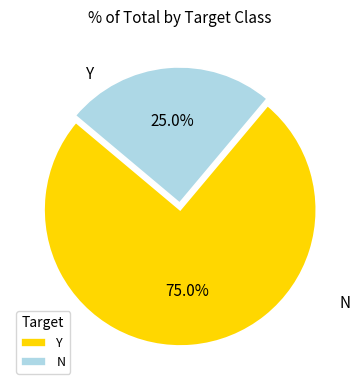

Which has a higher value, N or Y?

Y